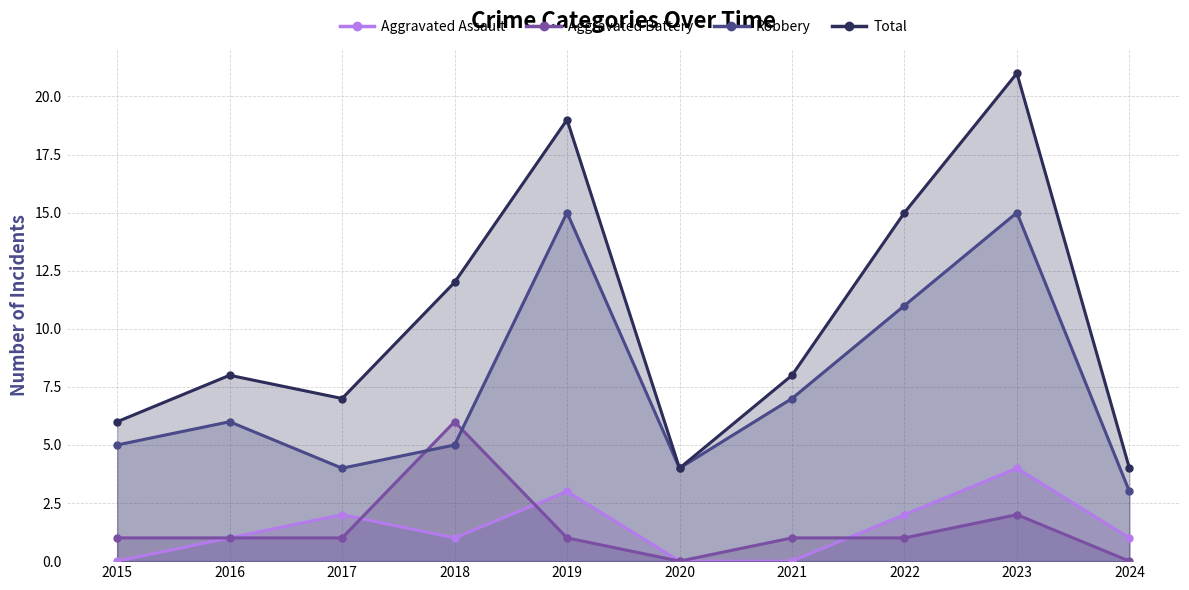

What is the value of the Aggravated Assault point at the 10th from the left?

1